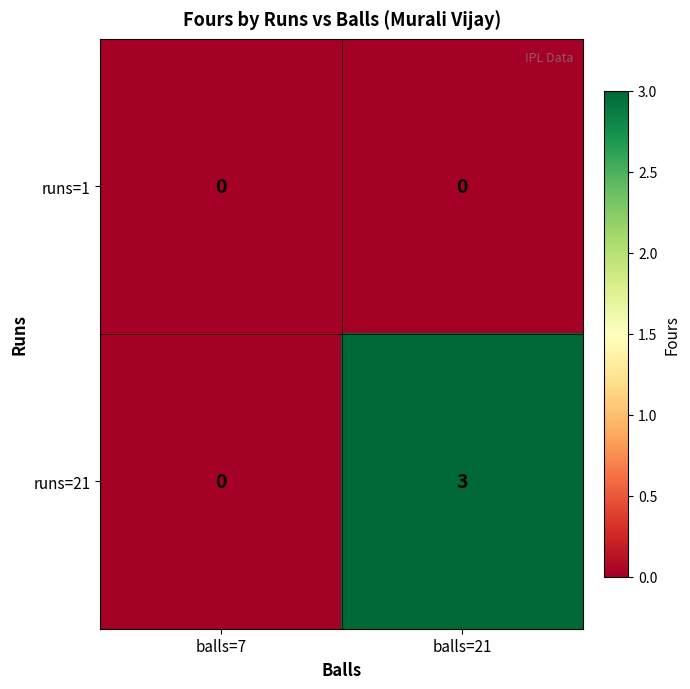

Reading left to right, transcribe all the data shown in this chart.

runs=1: 0	0
runs=21: 0	3